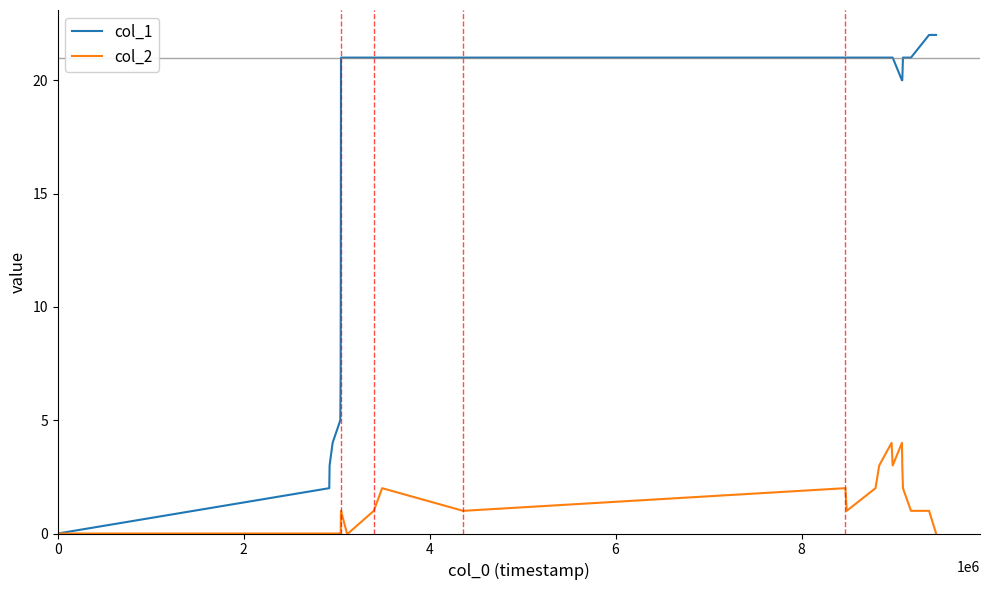

Which series has the largest total across all categories?

col_1